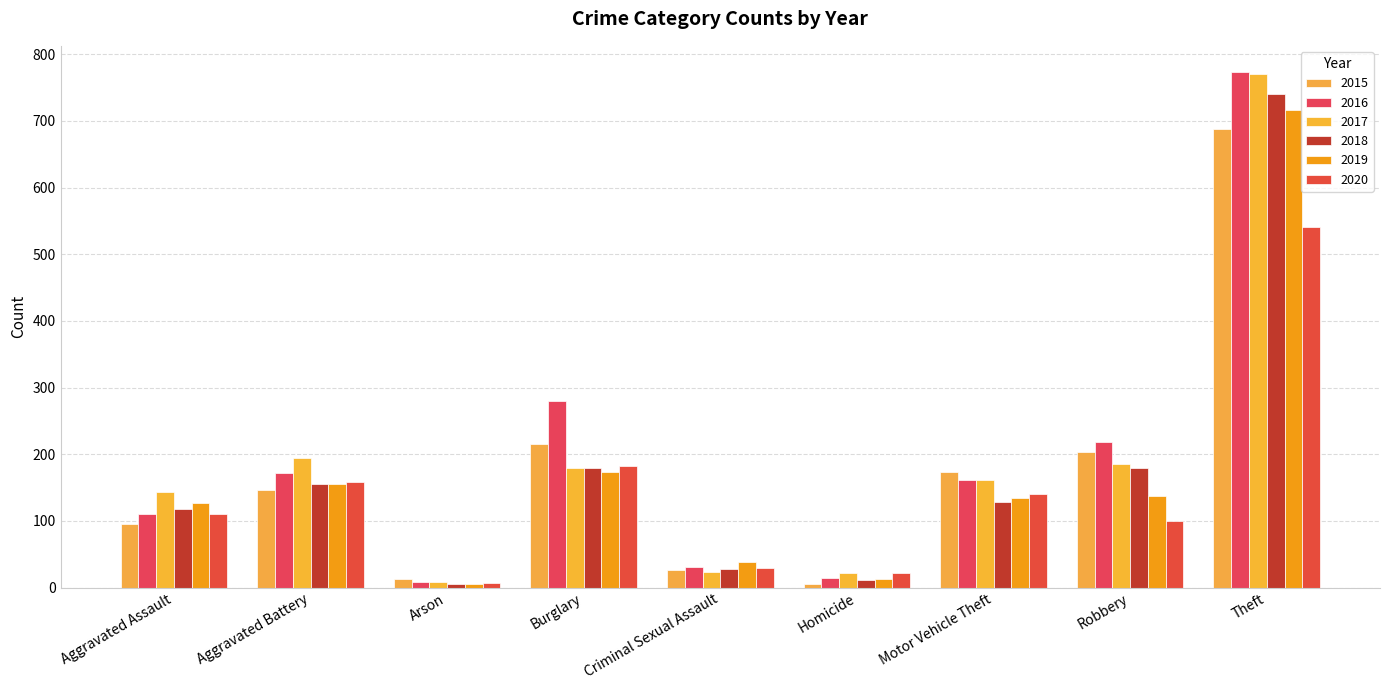

Is the value of 2015 at Aggravated Battery greater than the value of 2017 at Criminal Sexual Assault?

Yes